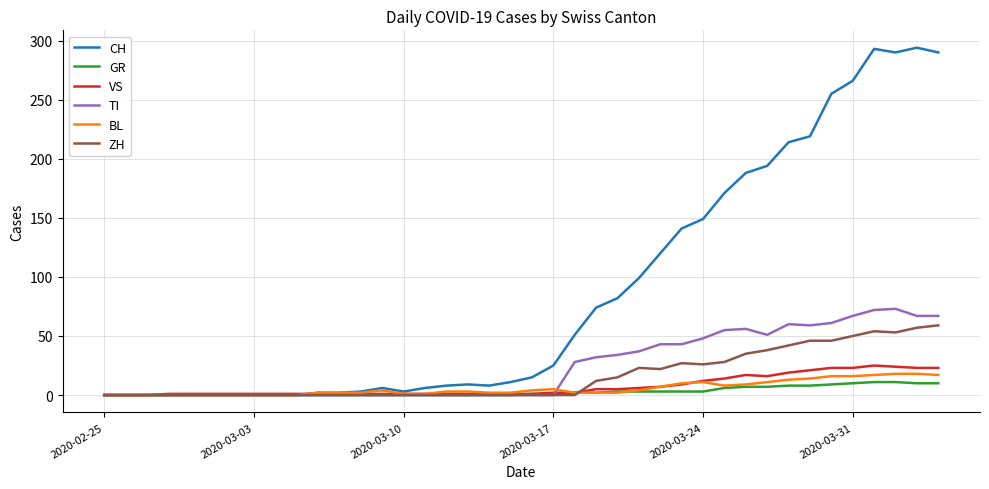

Which series has the largest range (max minus min)?

CH